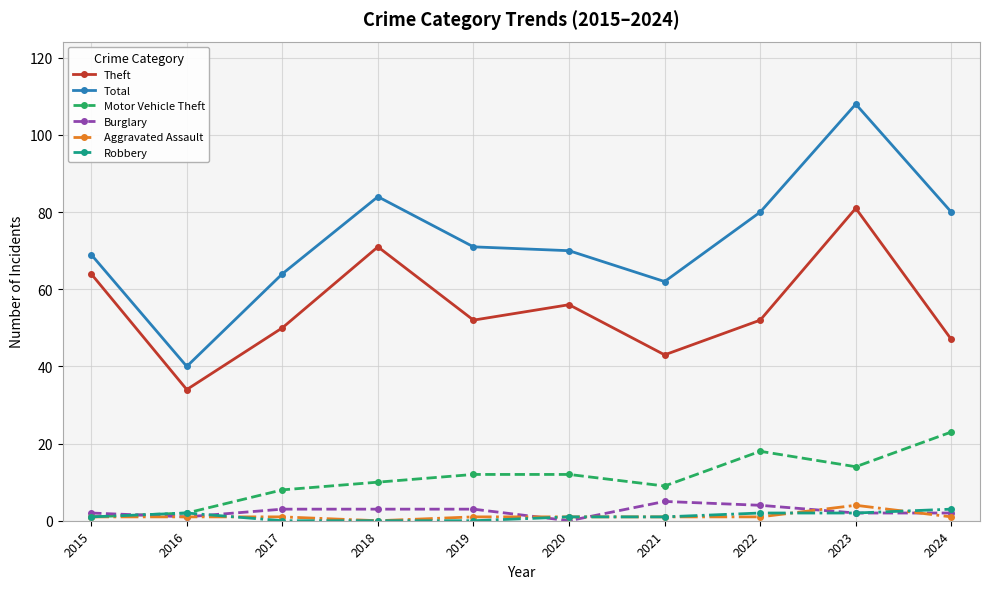

Which series has the largest total across all categories?

Total